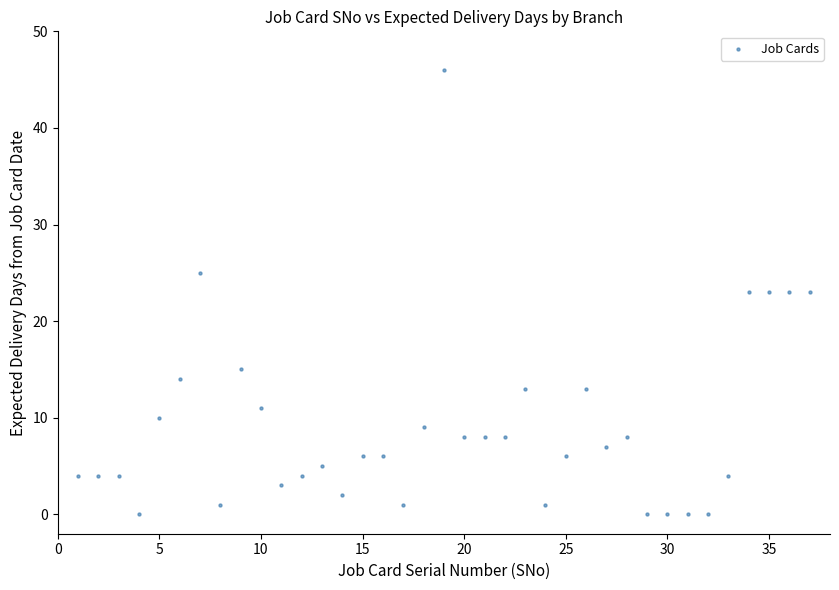

What is the range of Y values (max minus min)?

46